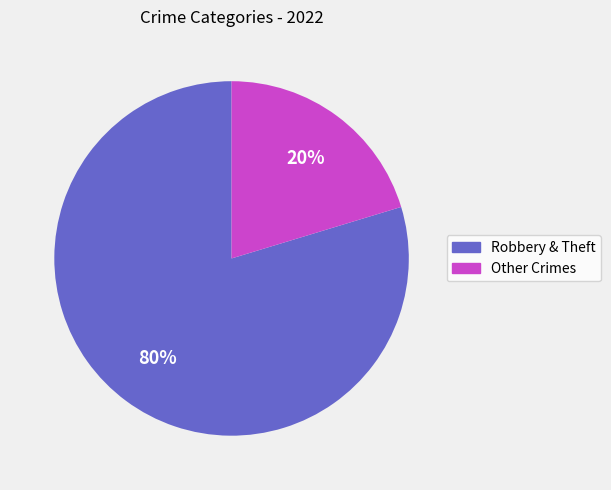

To the nearest percent, what is the average slice percentage?

50%